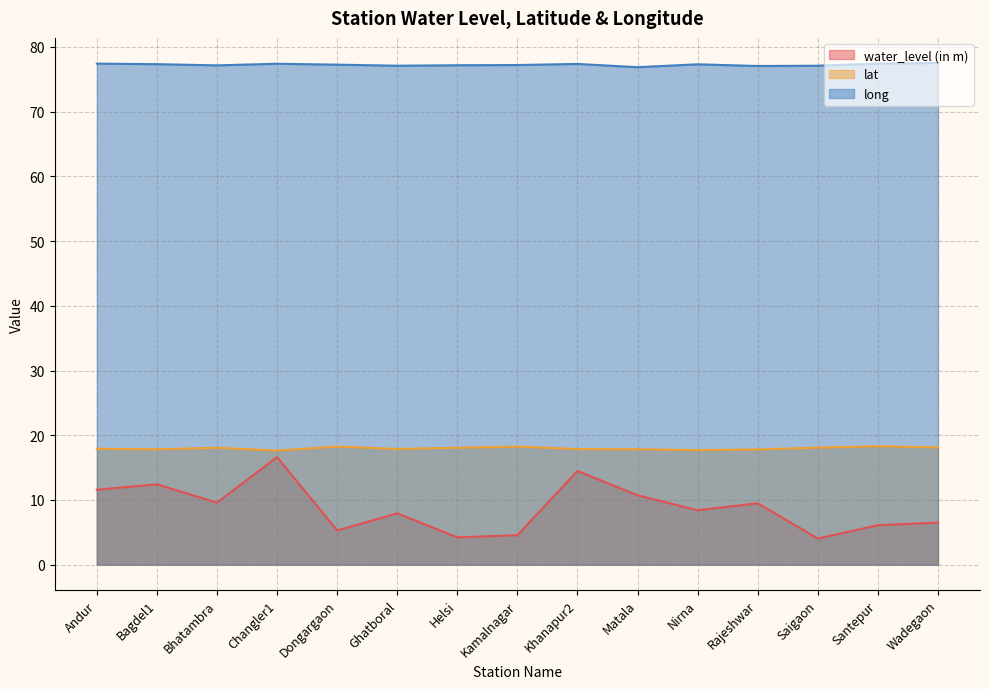

What is the total value across all series at Andur?

106.9